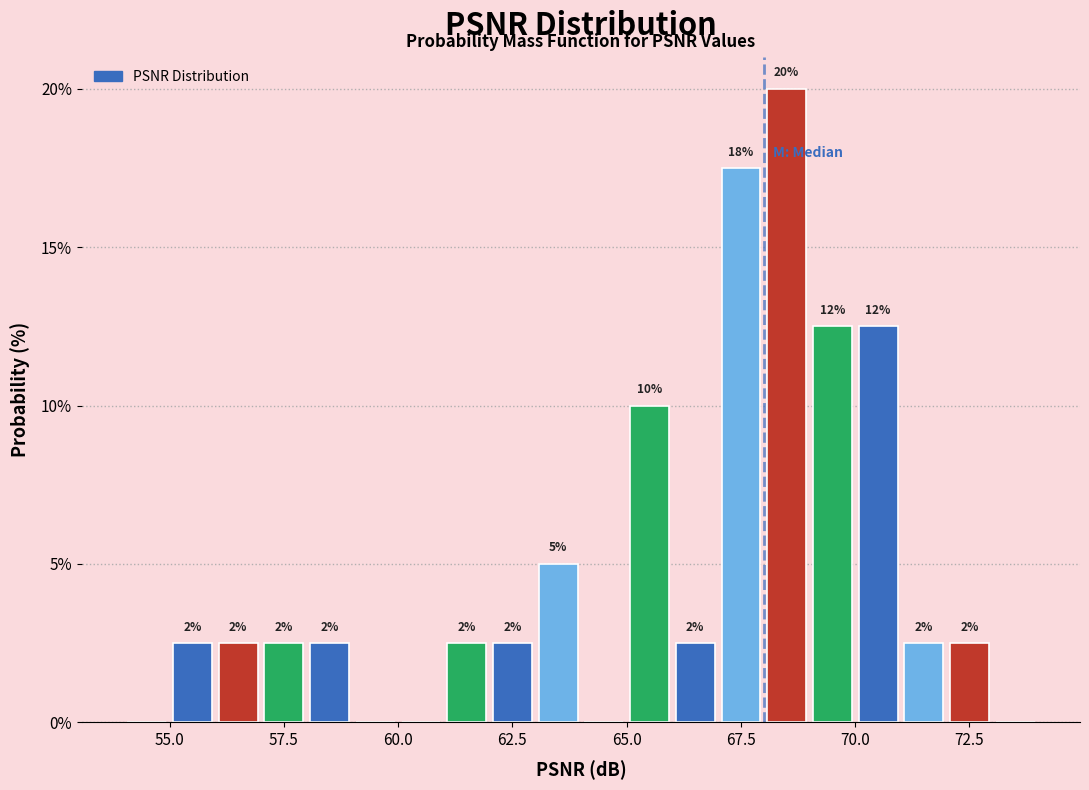

Read against the x-axis, roughly where is the centre of the tallest bar?

68.5